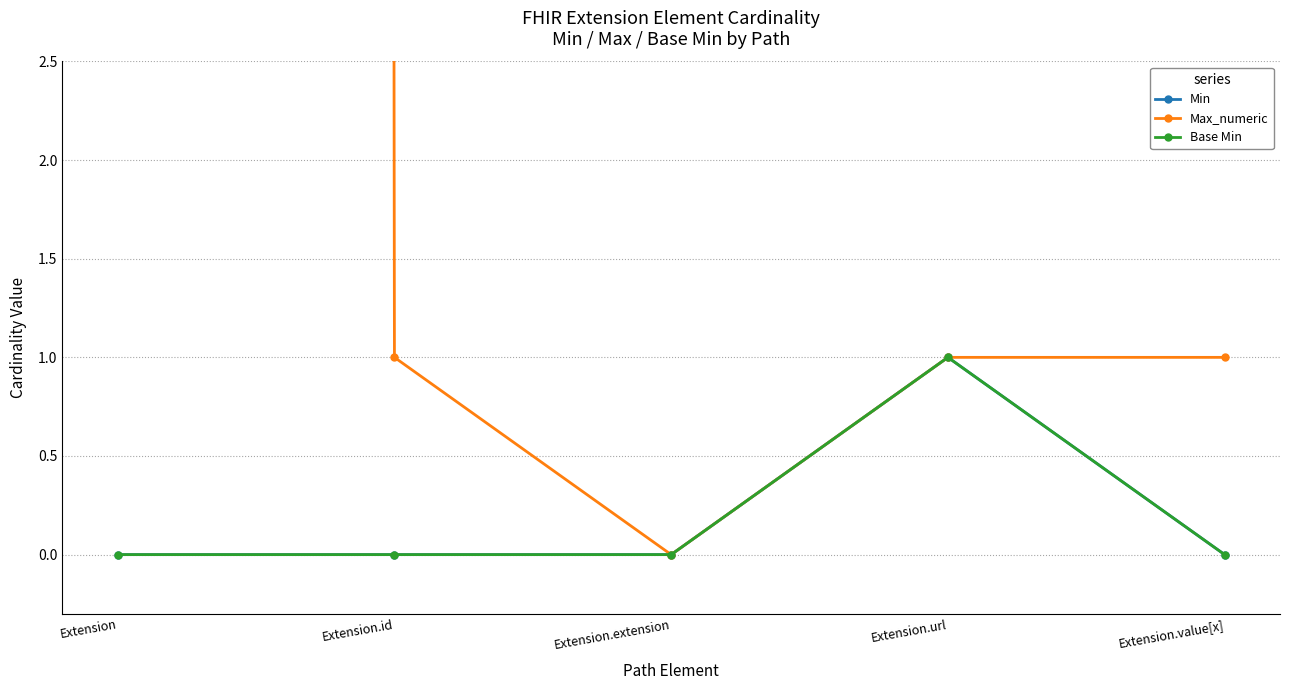

Reading left to right, extract all data points from this chart.

Min: Extension=0	Extension.id=0	Extension.extension=0	Extension.url=1	Extension.value[x]=0
Max_numeric: Extension=999	Extension.id=1	Extension.extension=0	Extension.url=1	Extension.value[x]=1
Base Min: Extension=0	Extension.id=0	Extension.extension=0	Extension.url=1	Extension.value[x]=0